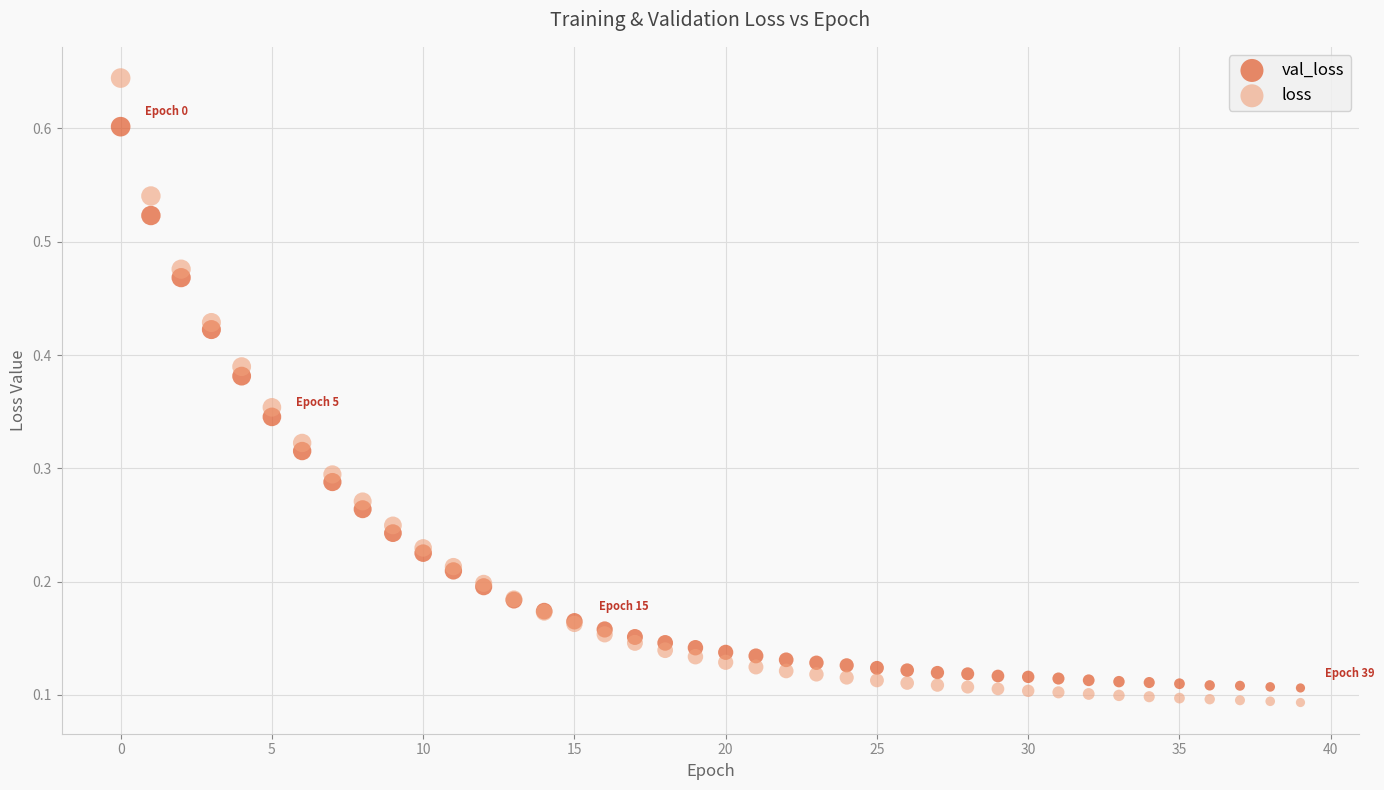

Which series contains the highest Y value?

loss